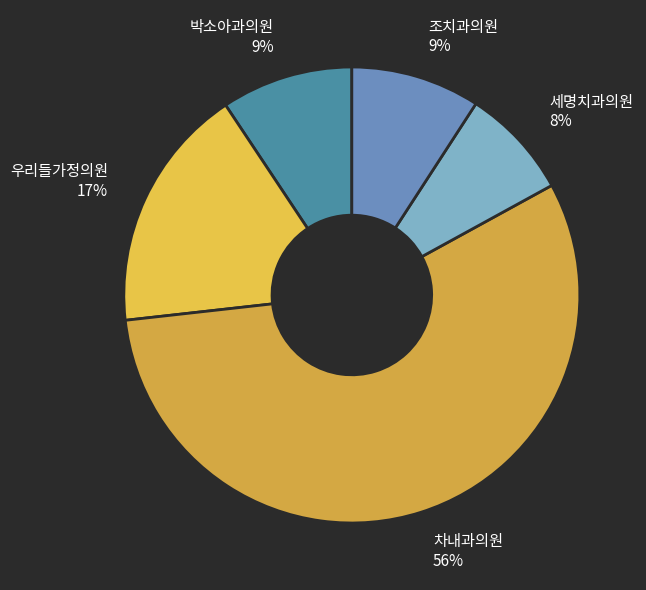

What is the ratio of the value at 박소아과의원 to the value at 조치과의원?

1.0